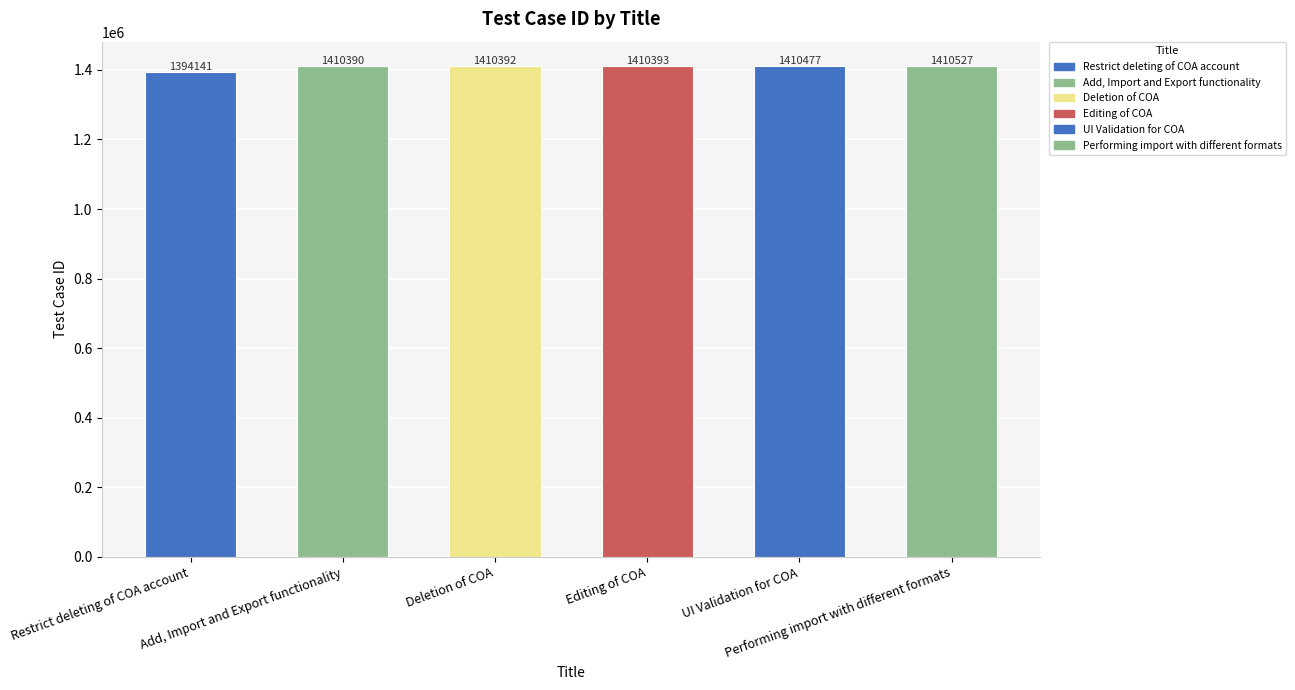

What is the minimum value shown in the chart?

1394141